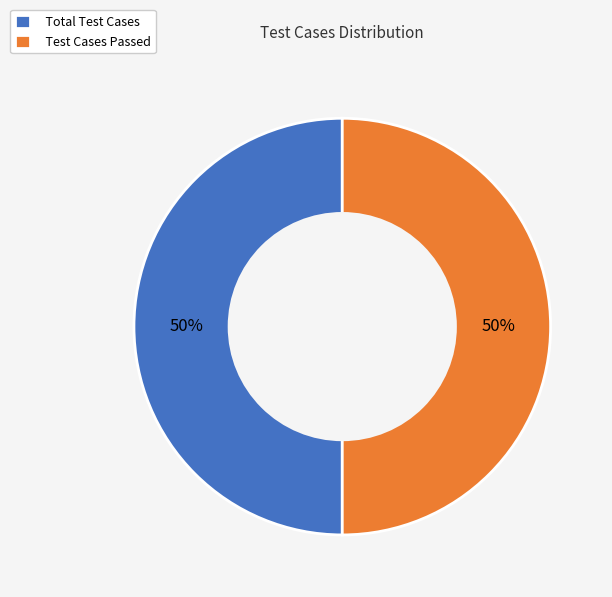

True or false: Test Cases Passed accounts for 50% of the total.

True